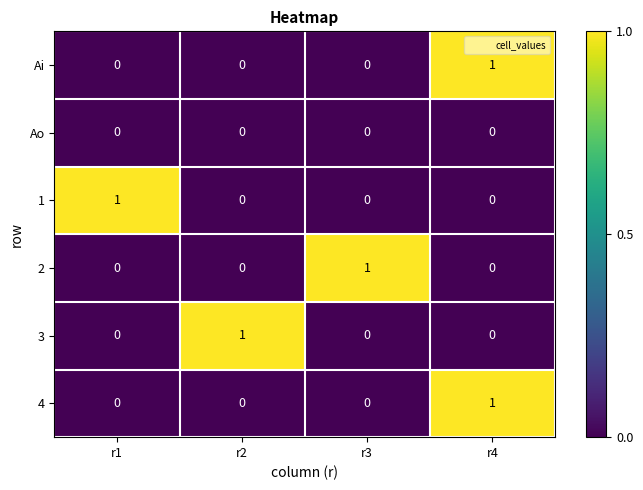

Reading left to right, what are all the values shown in this chart?

Ai: 0	0	0	1
Ao: 0	0	0	0
1: 1	0	0	0
2: 0	0	1	0
3: 0	1	0	0
4: 0	0	0	1